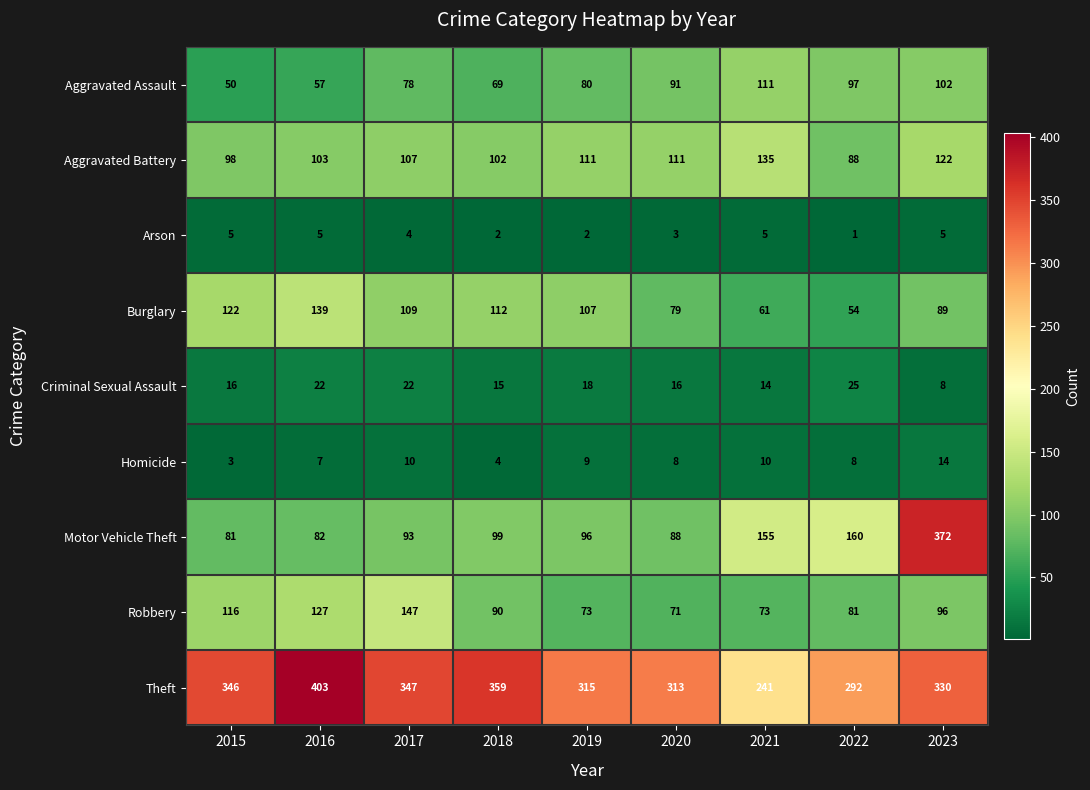

How many data points in Aggravated Battery are less than 107?

4